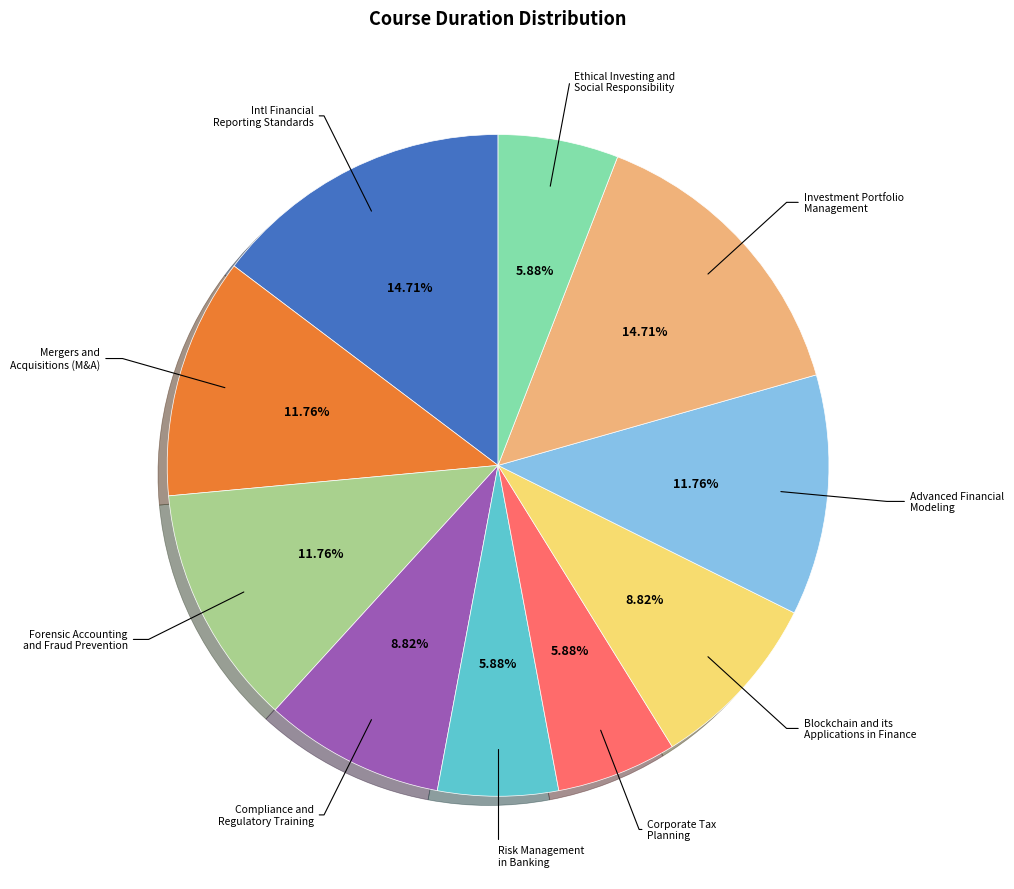

Is there any slice that represents more than half of the pie?

No